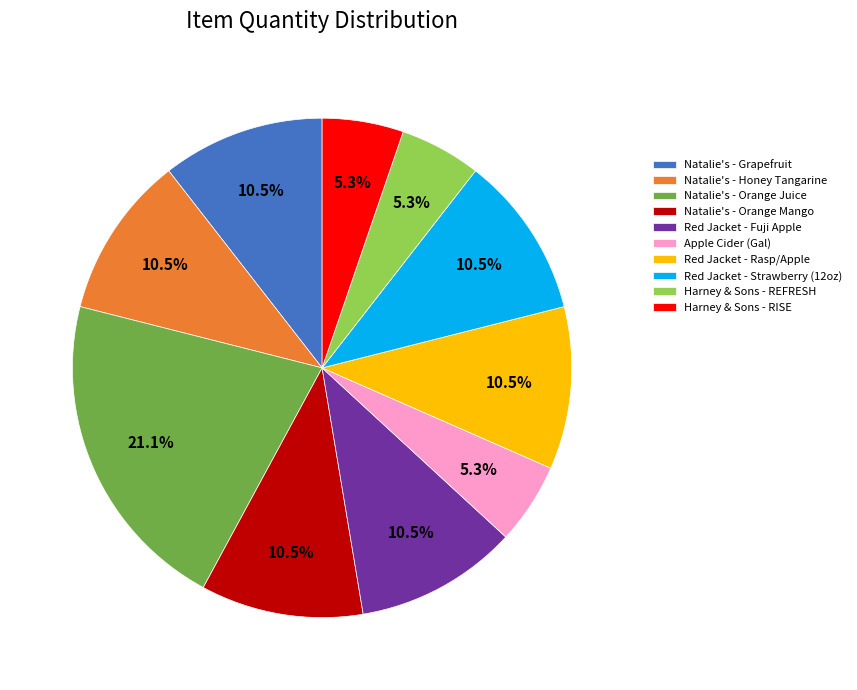

Does Apple Cider (Gal) represent more than half of the total?

No